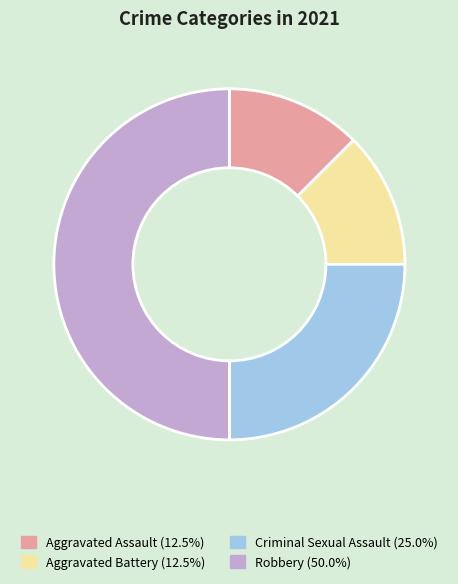

Does Criminal Sexual Assault account for over 50% of the chart?

No